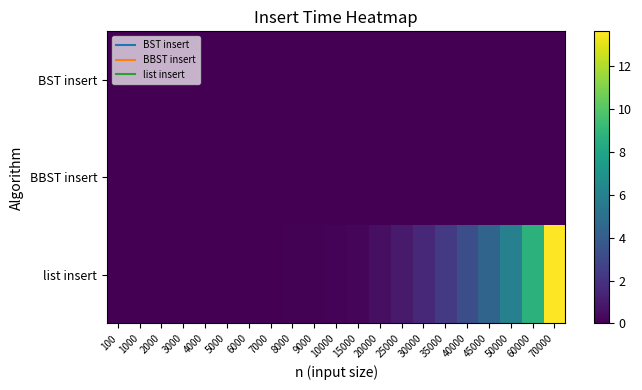

Between 10000 and 8000, which is larger?

10000